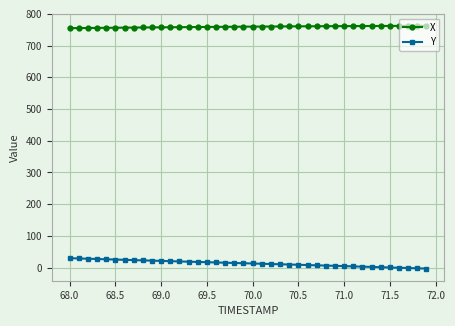

What is the maximum value for Y?

29.4